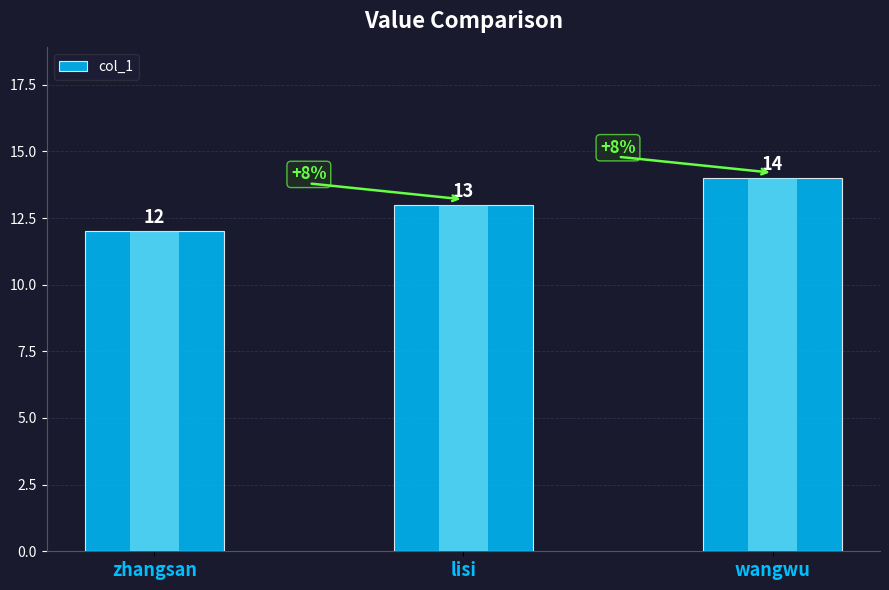

What is the change in value from zhangsan to lisi?

+1